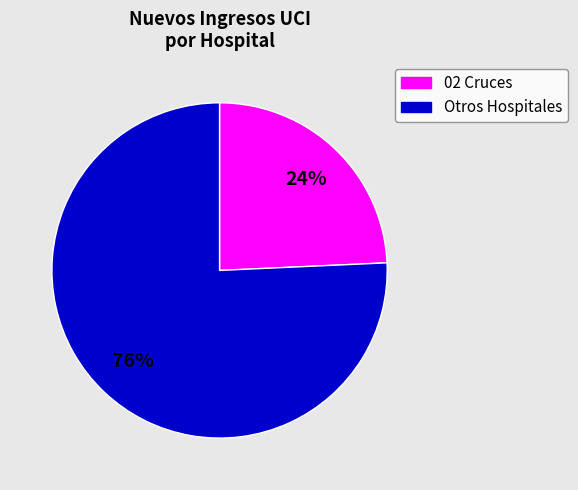

Which slice is the largest?

Otros Hospitales